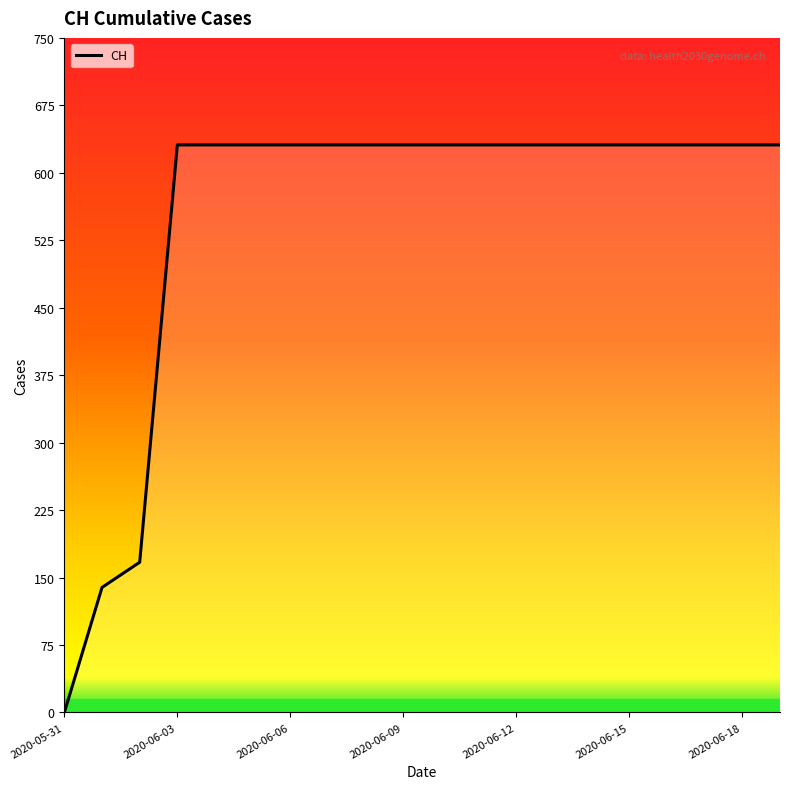

What is the difference between the maximum and minimum values?

631